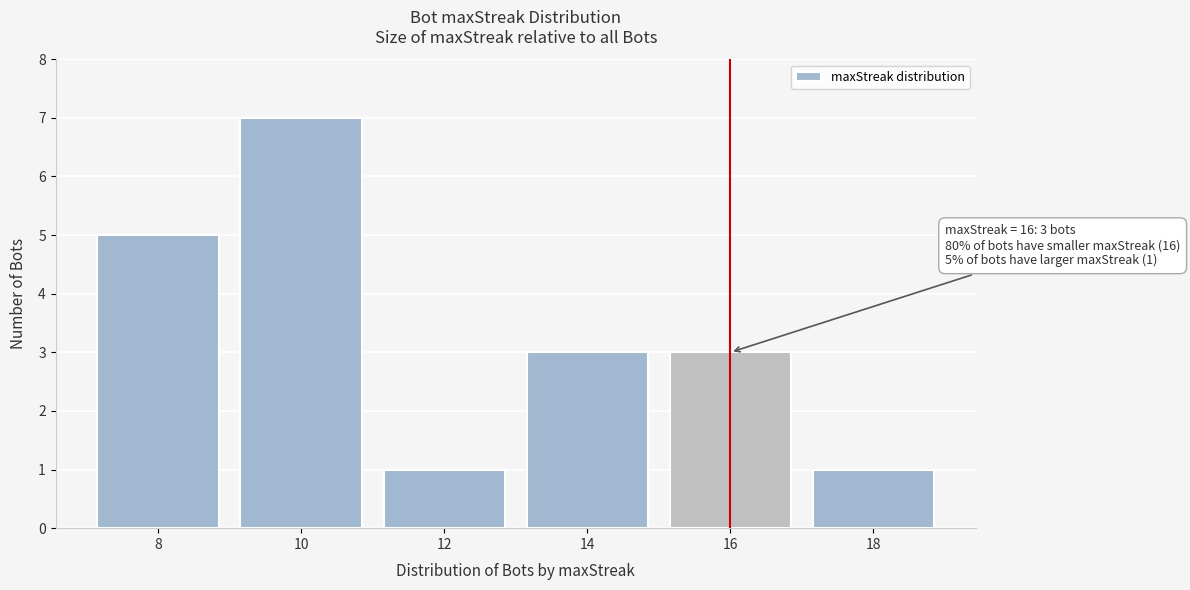

Reading right to left, list all the values displayed in this chart.

1	3	3	1	7	5